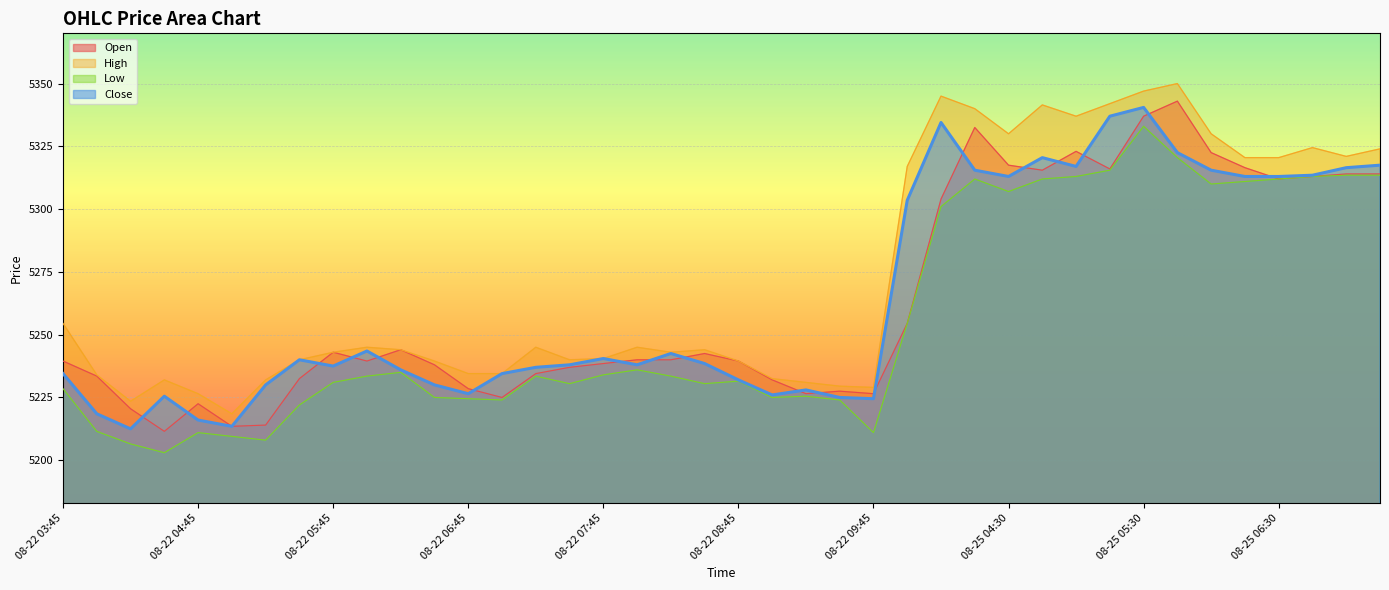

Reading right to left, transcribe all the data shown in this chart.

Open: 5314.0	5314.0	5313.0	5312.0	5316.5	5322.5	5343.0	5337.0	5316.0	5323.0	5315.5	5317.5	5332.5	5304.0	5254.5	5226.5	5227.5	5226.5	5232.0	5239.5	5242.5	5240.0	5240.0	5238.5	5237.0	5234.5	5225.0	5228.5	5238.0	5244.0	5239.5	5243.0	5232.5	5214.0	5213.5	5222.5	5211.5	5220.5	5233.5	5239.5
High: 5324.0	5321.0	5324.5	5320.5	5320.5	5330.0	5350.0	5347.0	5342.0	5337.0	5341.5	5330.0	5340.0	5345.0	5317.0	5229.0	5229.5	5231.0	5232.5	5239.5	5244.0	5243.0	5245.0	5240.5	5240.0	5245.0	5234.5	5234.5	5239.5	5244.0	5245.0	5243.0	5240.0	5232.0	5218.5	5226.5	5232.0	5223.5	5234.0	5254.5
Low: 5313.5	5313.5	5313.0	5312.0	5311.0	5310.0	5320.5	5333.0	5315.5	5313.0	5312.0	5307.0	5312.0	5301.0	5254.5	5211.0	5224.0	5225.5	5225.0	5231.5	5230.5	5233.5	5236.0	5234.0	5230.5	5233.5	5224.0	5224.5	5225.0	5235.0	5233.5	5231.0	5222.0	5208.0	5209.5	5211.0	5203.0	5206.5	5211.5	5228.5
Close: 5317.5	5316.5	5313.5	5313.0	5313.0	5315.5	5322.5	5340.5	5337.0	5317.0	5320.5	5313.0	5315.5	5334.5	5303.5	5224.5	5225.0	5228.0	5226.0	5232.0	5238.5	5242.5	5238.0	5240.5	5238.0	5237.0	5234.5	5226.5	5230.0	5236.0	5243.5	5237.5	5240.0	5230.0	5213.5	5216.0	5225.5	5212.5	5218.5	5234.5